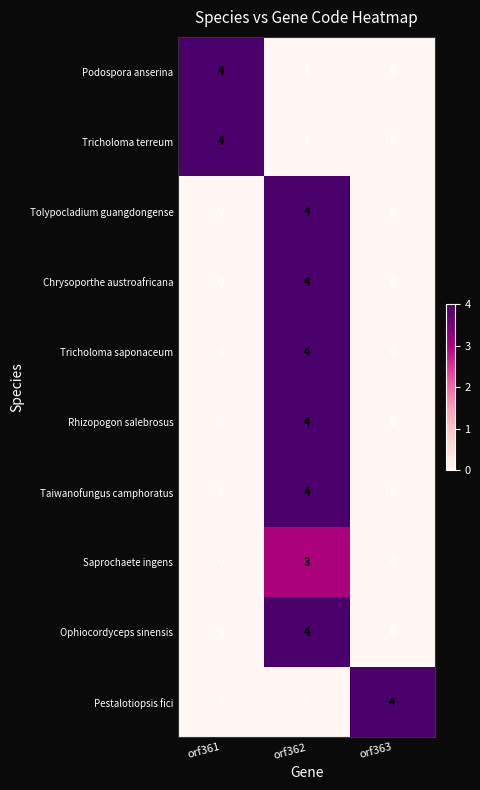

How many values in the Rhizopogon salebrosus series exceed 0?

1